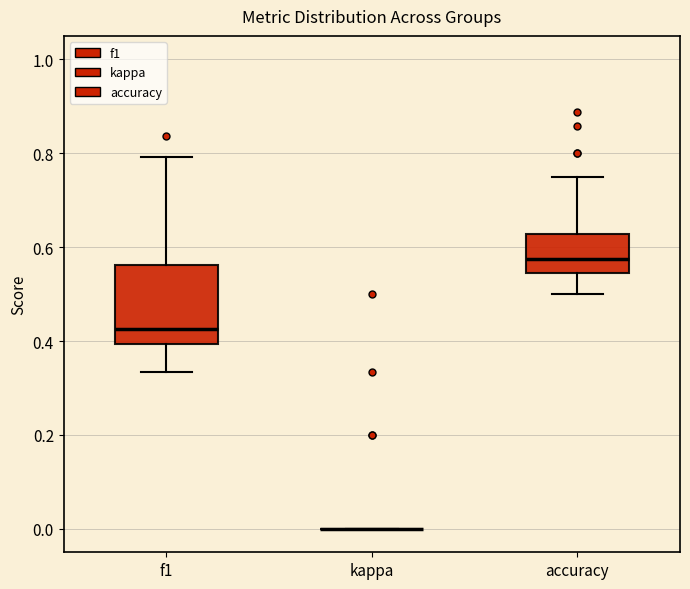

Which box is the tallest, from its lower edge to its upper edge?

f1